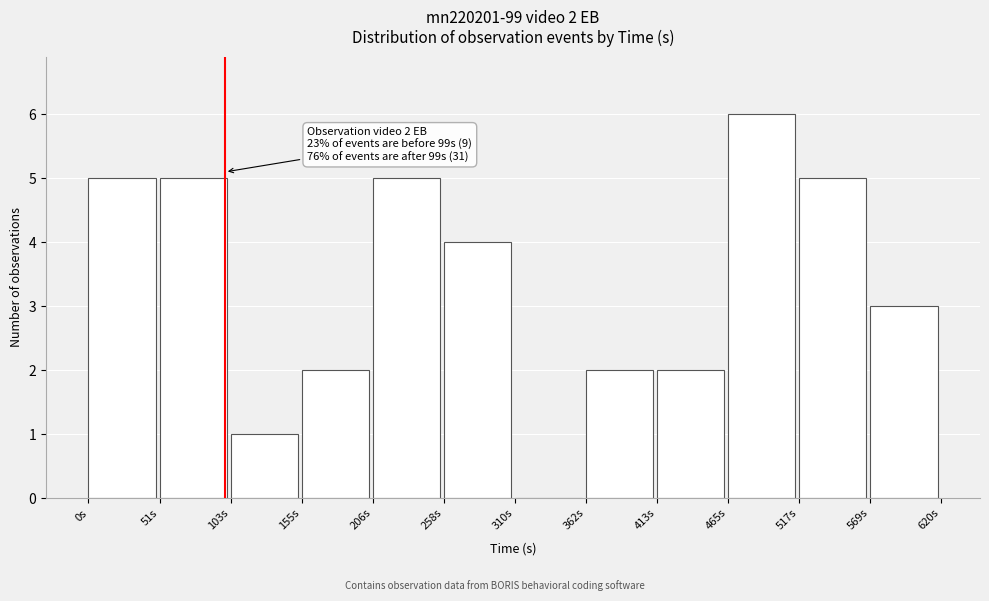

Which range on the x-axis has the tallest bar?

470 to 520